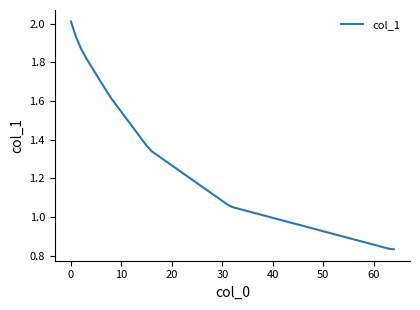

What is the greatest value displayed?

2.0